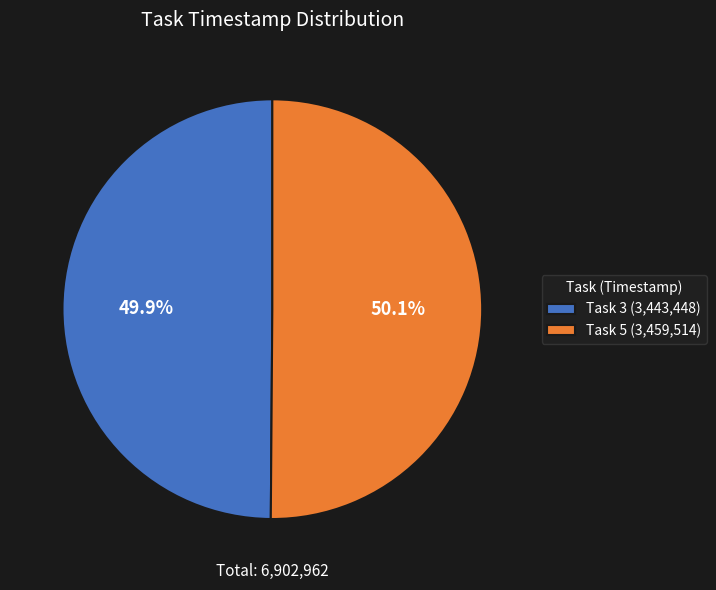

Does any single category account for the majority?

Yes